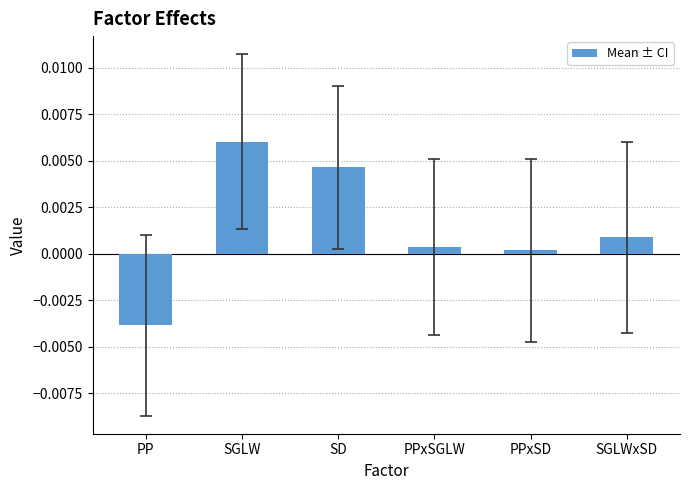

Which category has the highest value across all series?

SGLW